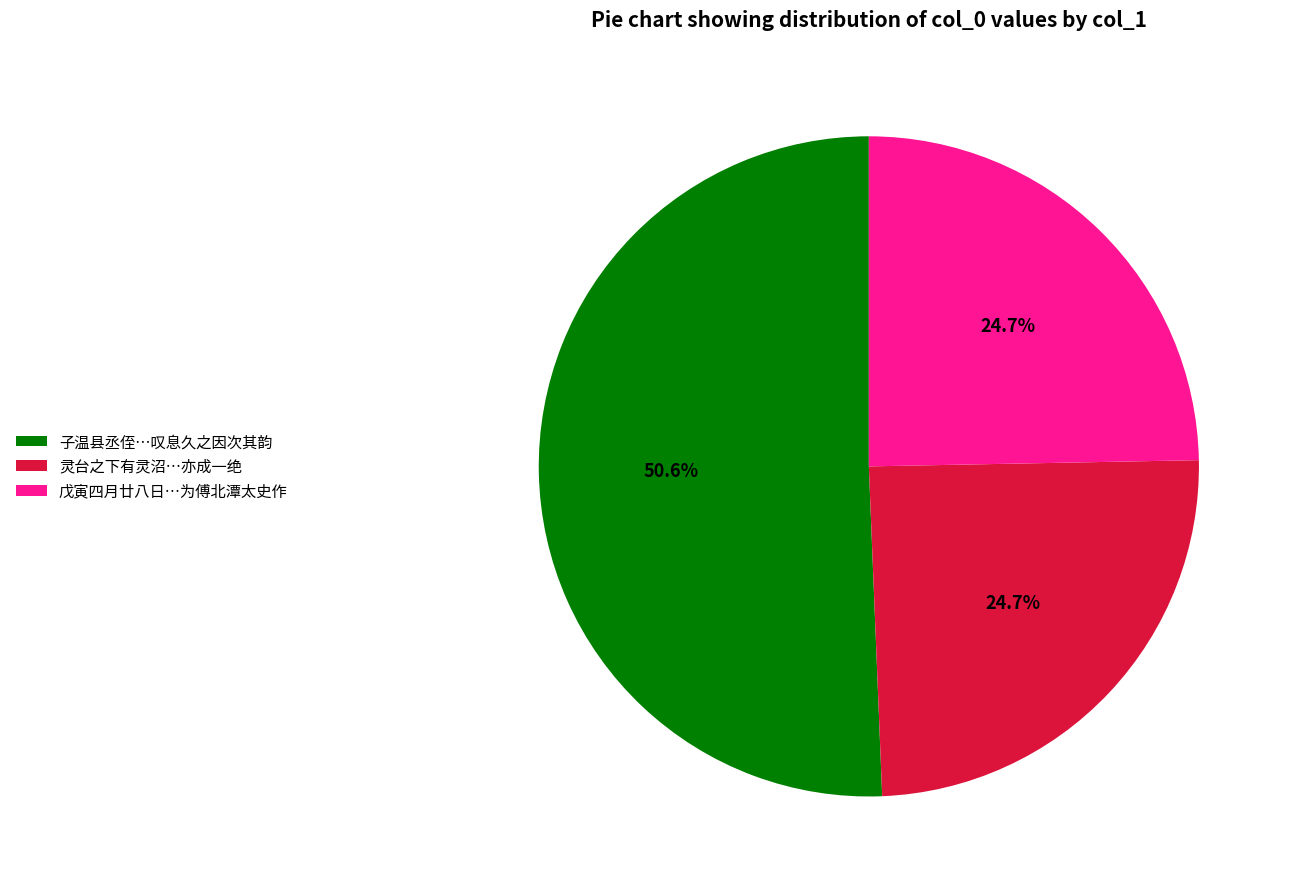

Which has a higher value, 灵台之下有灵沼…亦成一绝 or 子温县丞侄…叹息久之因次其韵?

子温县丞侄…叹息久之因次其韵